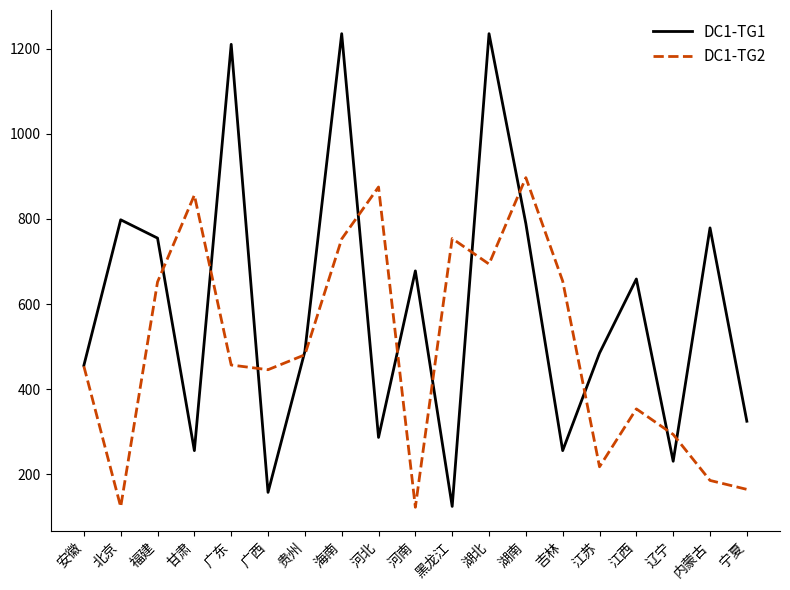

How many lines are shown in the chart?

2